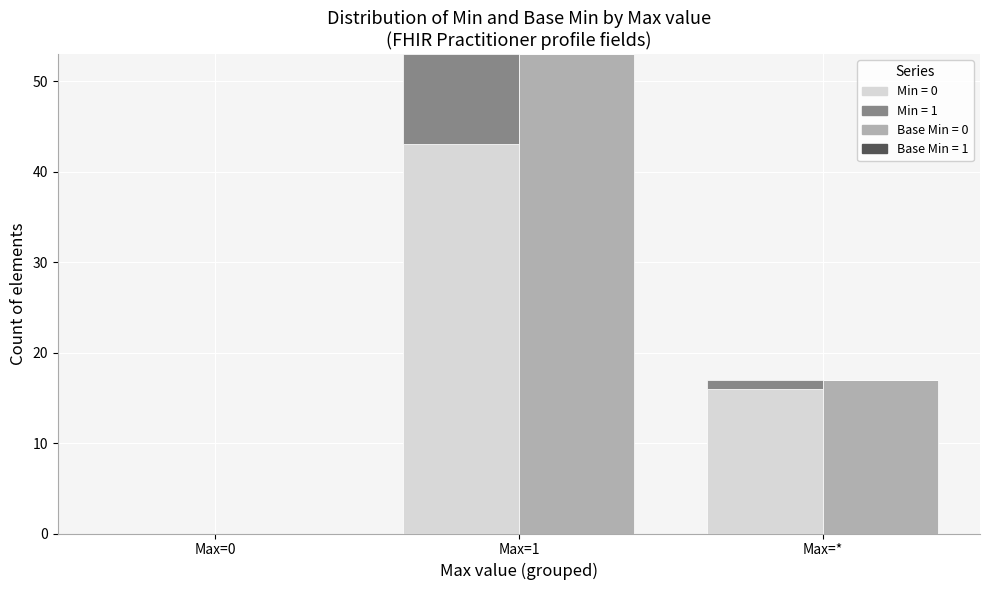

The value of Min=0 at Max=0 is 29. True or false?

False